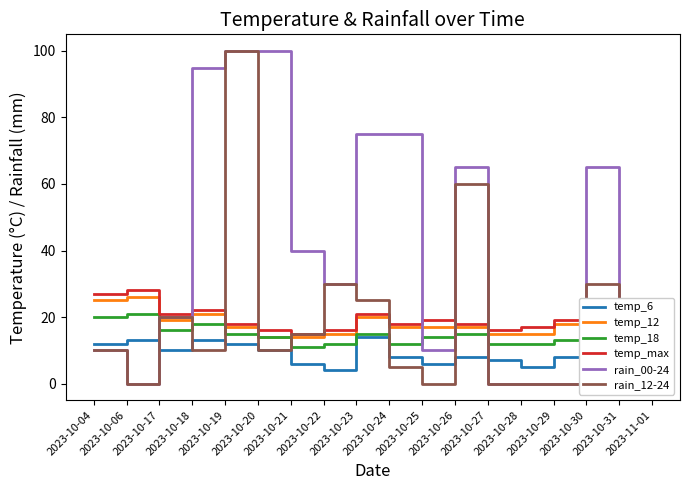

Which series changed the most between 2023-10-04 and 2023-11-01?

temp_12